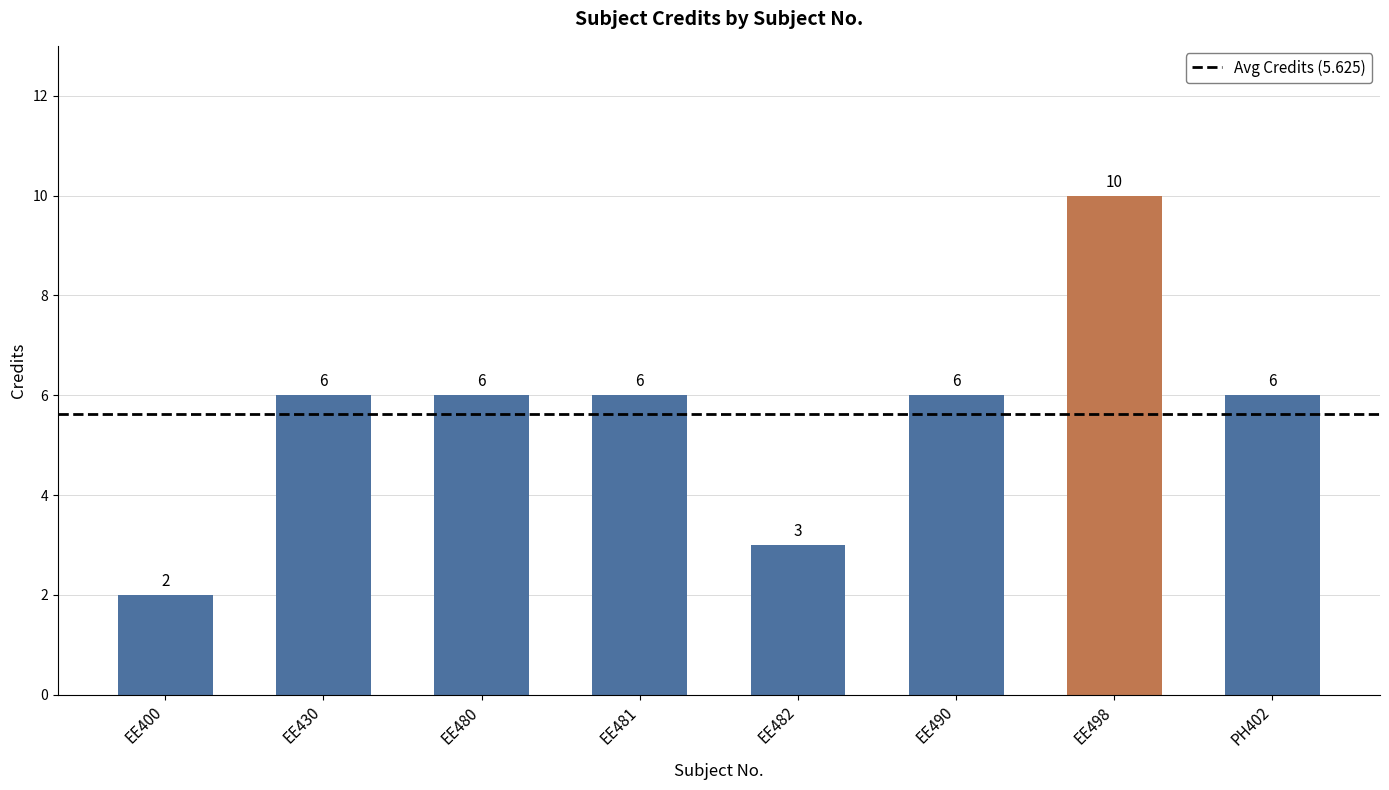

The value at EE498 is 15. True or false?

False